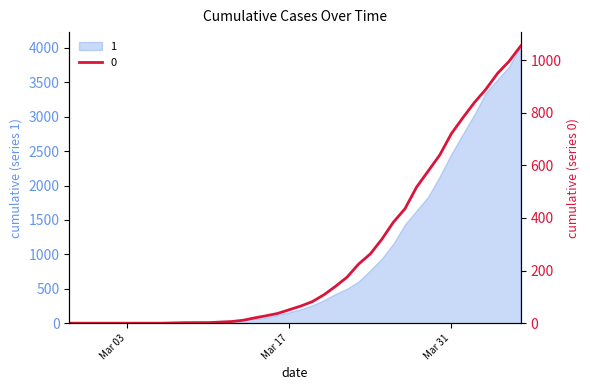

At which label is 0 closest to 527?

2020-03-28